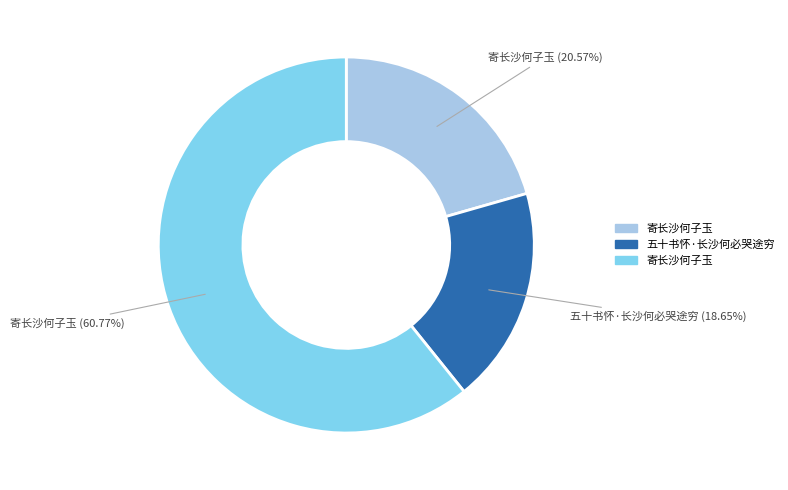

Is there a majority slice in this chart?

Yes